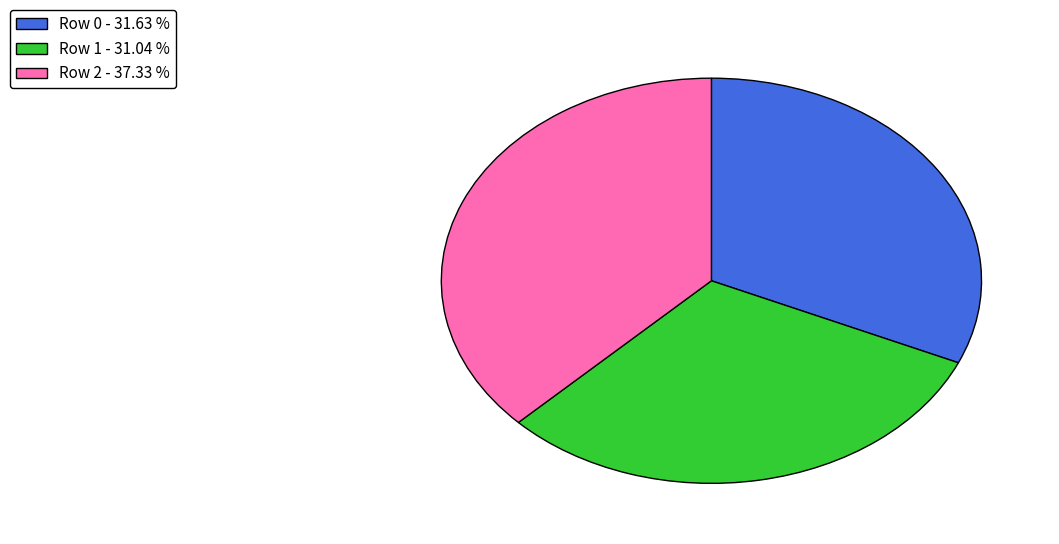

Is there any slice that represents more than half of the pie?

No